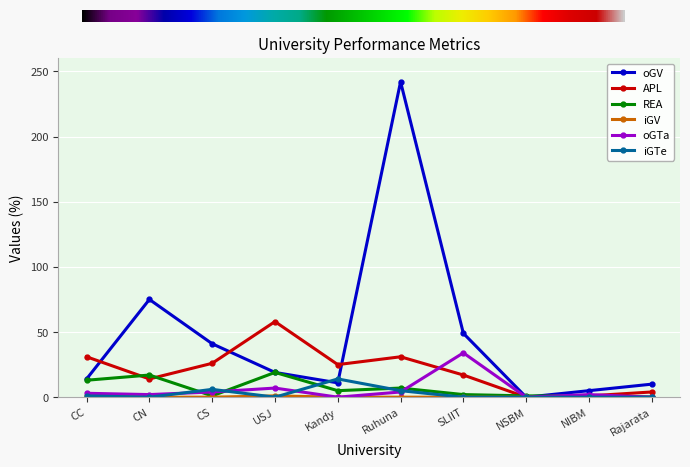

Which category has the highest value across all series?

Ruhuna